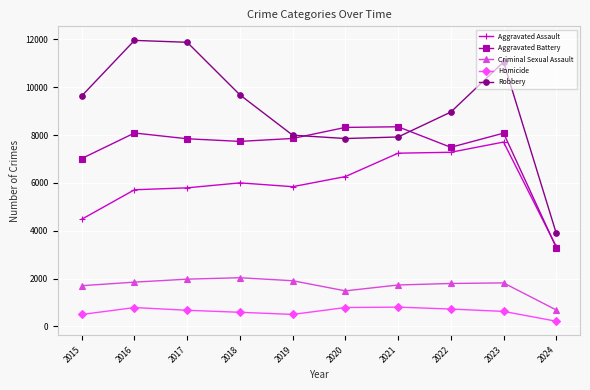

True or false: Aggravated Battery has more than 2 interior local peaks.

True